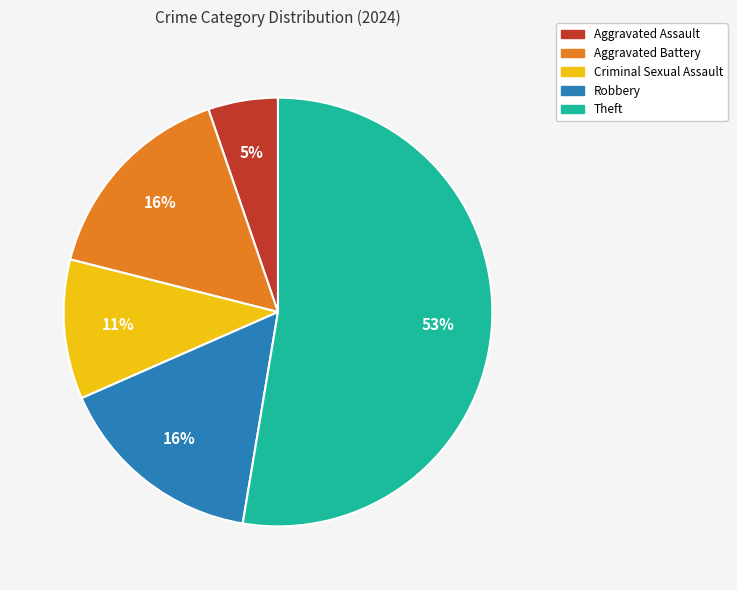

Is it true that Criminal Sexual Assault is 1% of the pie?

False